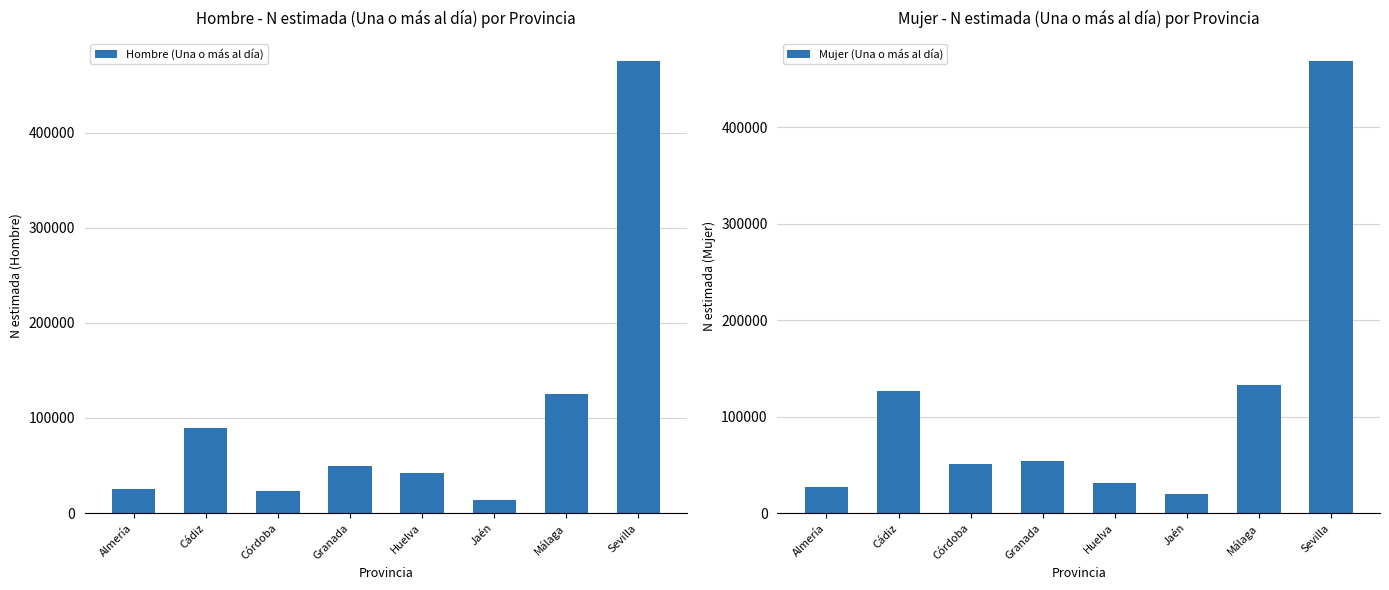

Which category has the highest value across all series?

Sevilla